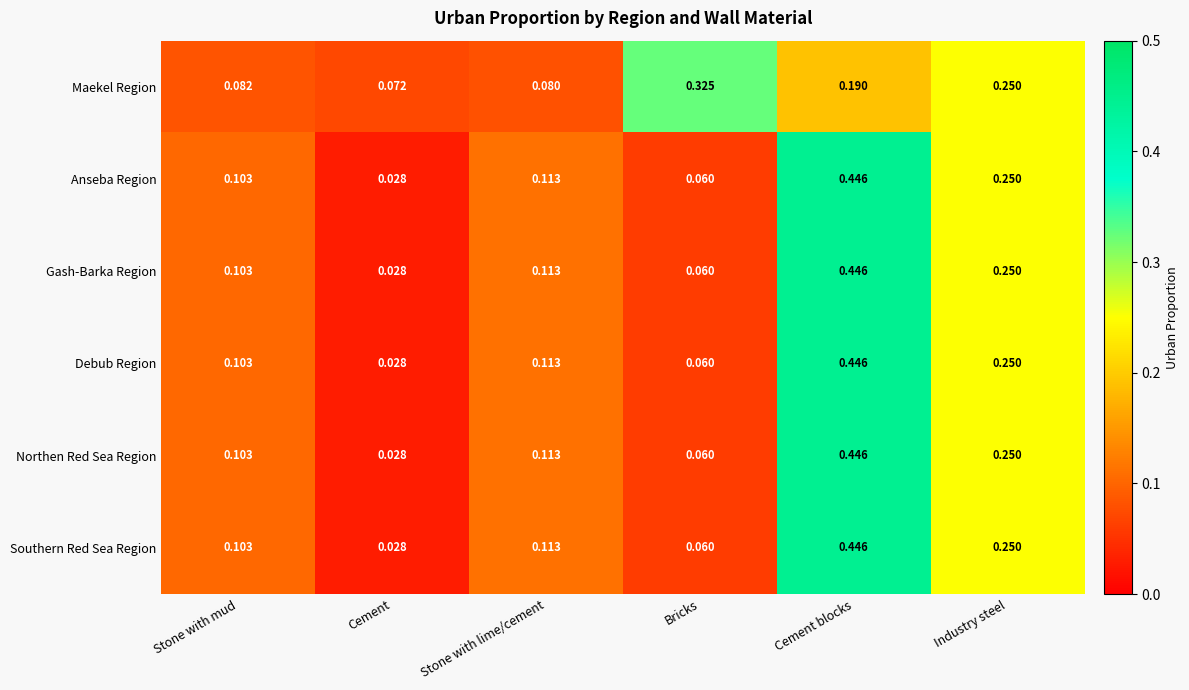

List the labels in order of Northen Red Sea Region value, smallest first.

Cement, Bricks, Stone with mud, Stone with lime/cement, Industry steel, Cement blocks